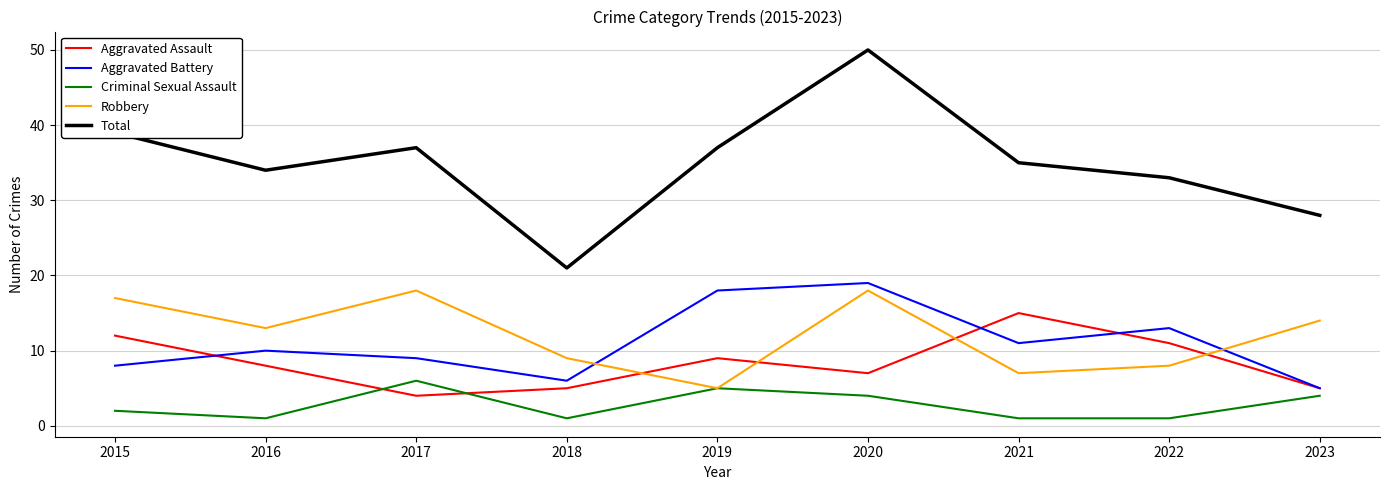

How many lines are shown in the chart?

5